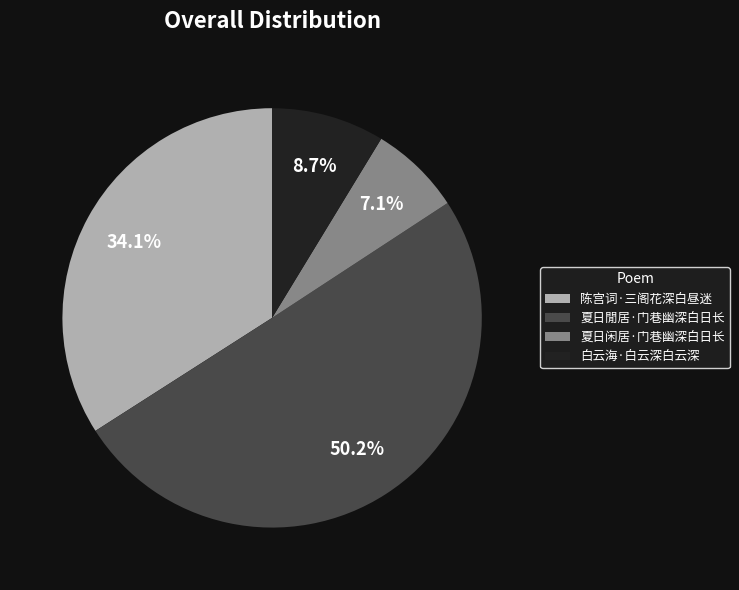

Count the number of slices in the pie.

4